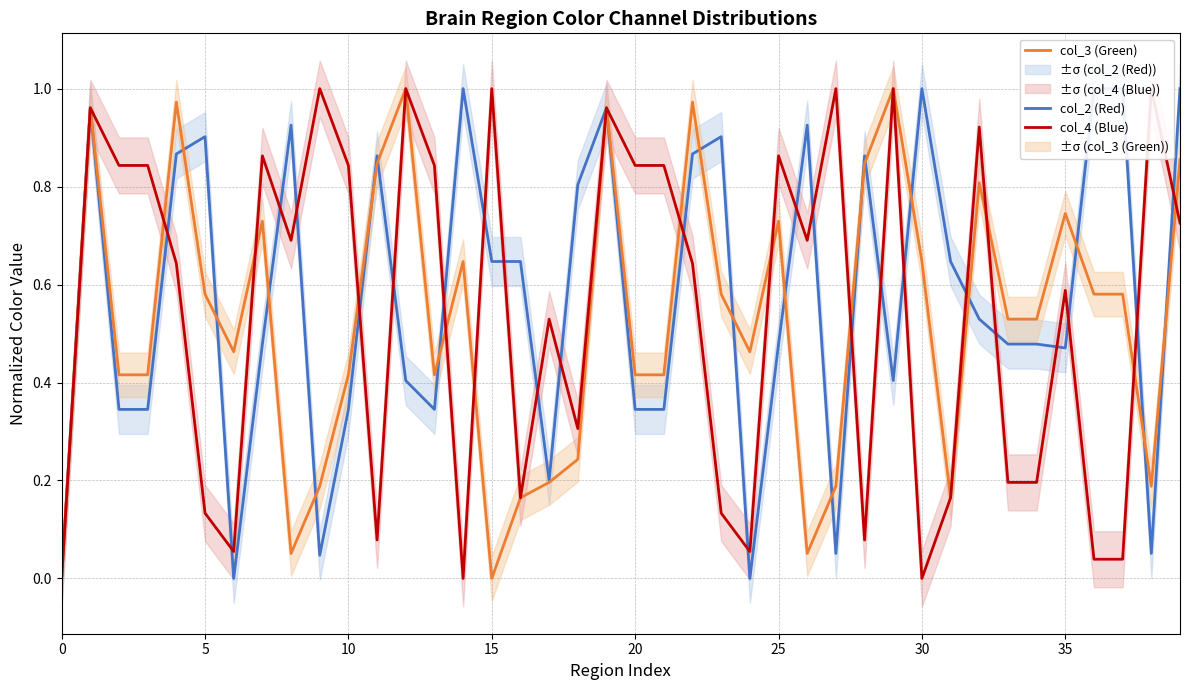

At which label does col_4 (Blue) reach its peak?

9